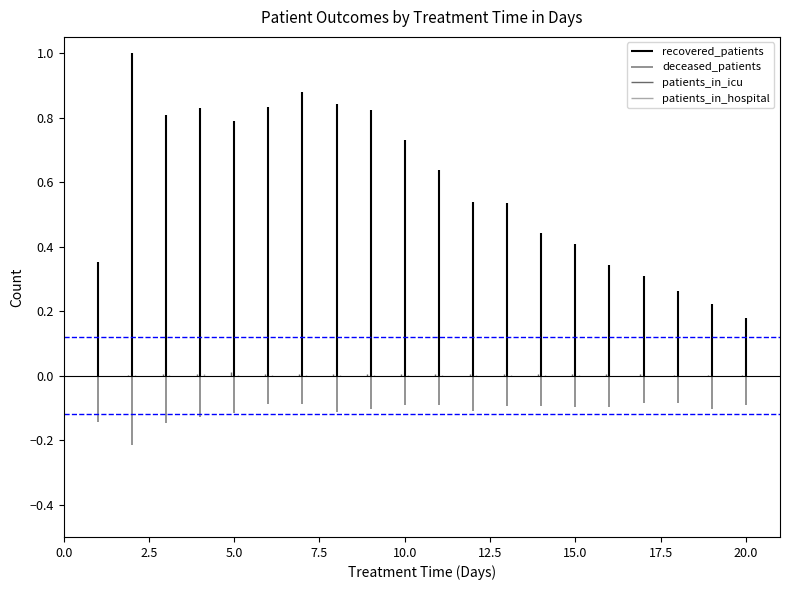

Which series has the largest range (max minus min)?

recovered_patients